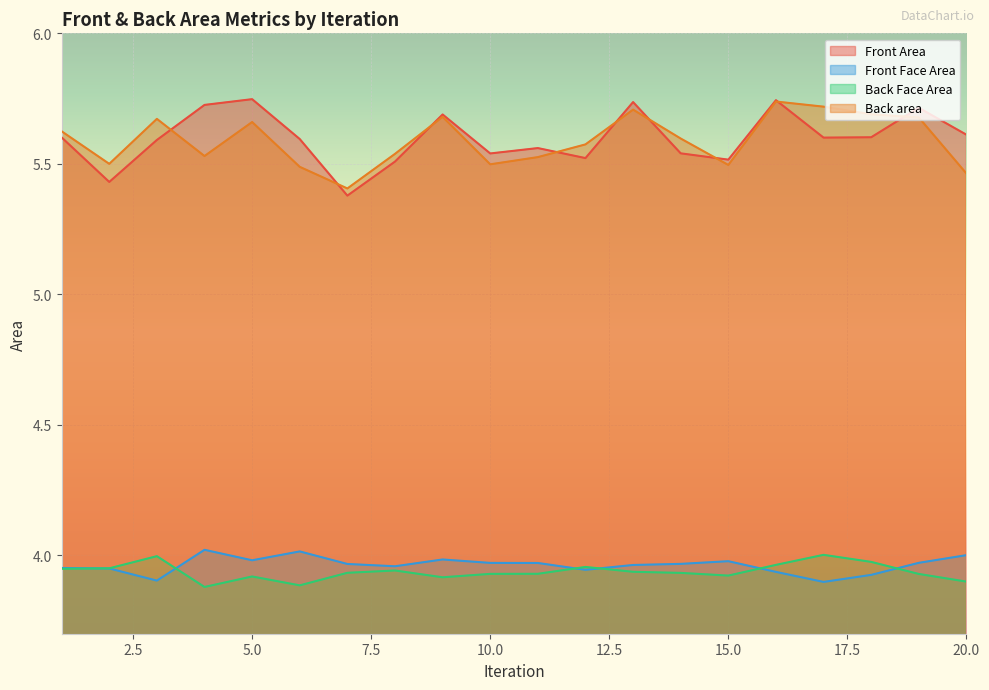

Rank the series at 18 from highest to lowest value.

Back area, Front Area, Back Face Area, Front Face Area